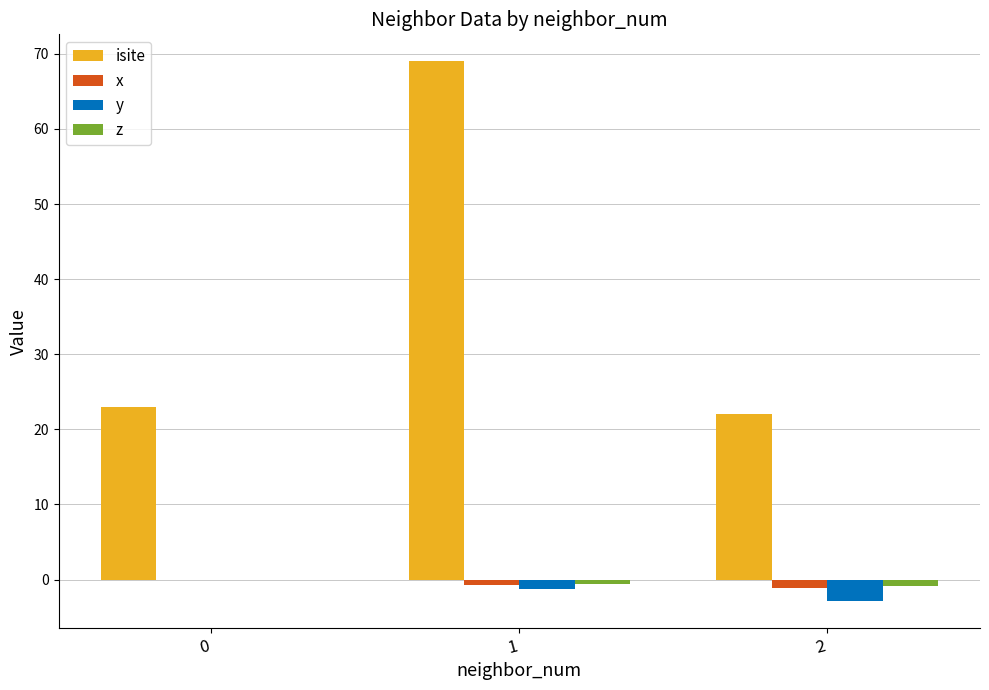

What is the difference between the x values at 1 and 2?

0.3